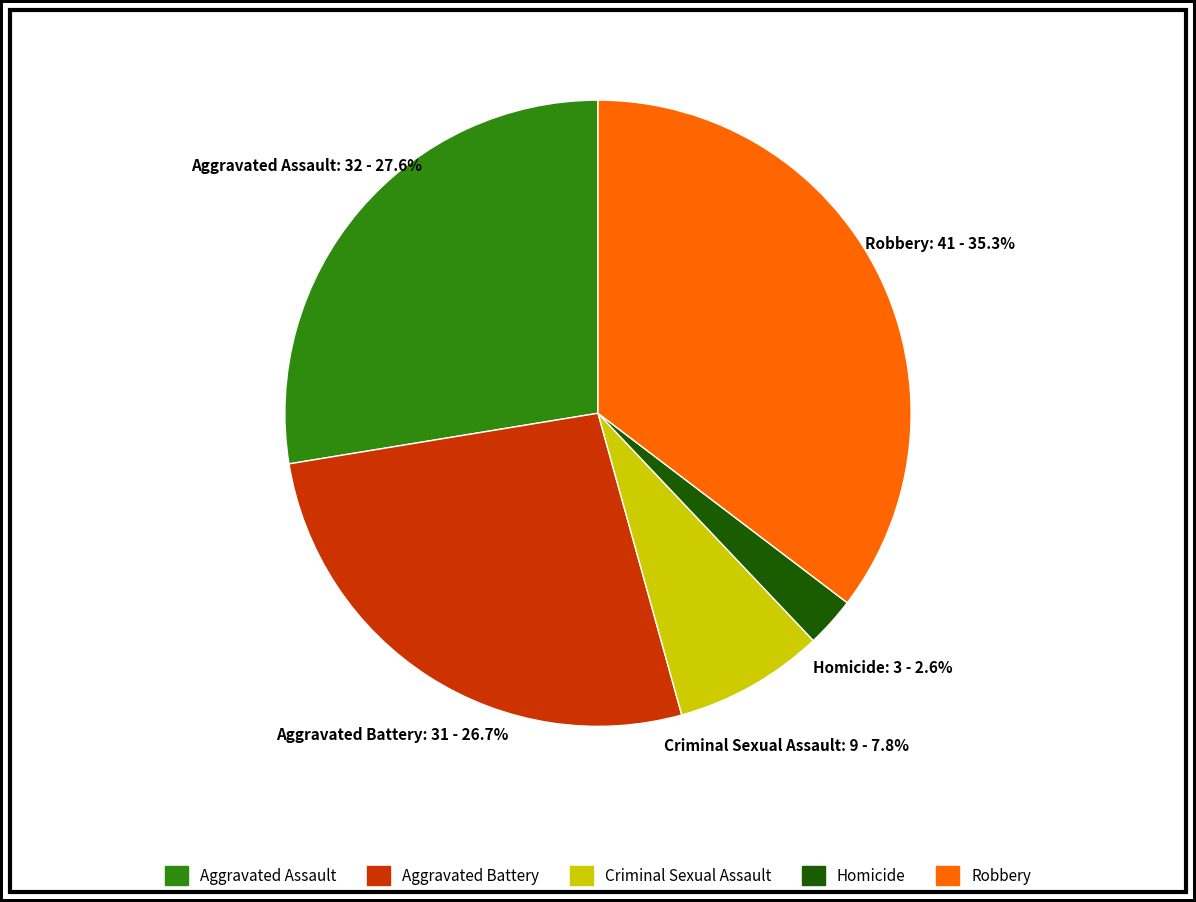

Which has a higher value, Robbery or Criminal Sexual Assault?

Robbery